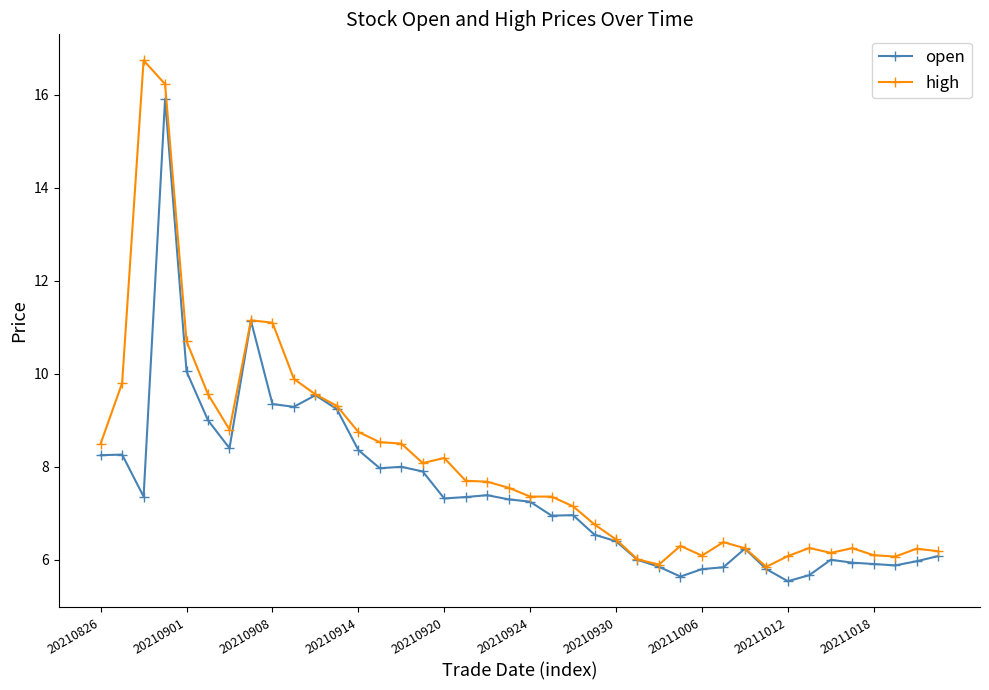

Which series has the largest total across all categories?

high